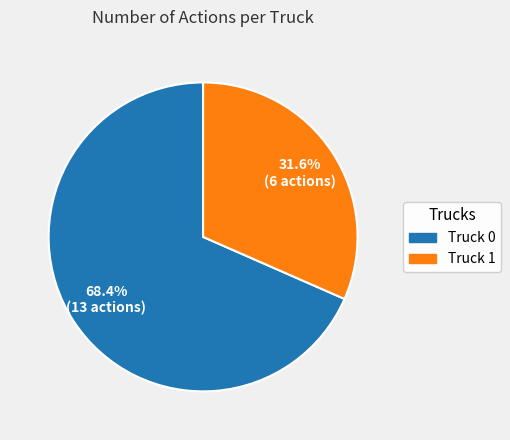

To the nearest percent, what portion does Truck 0 represent?

68%